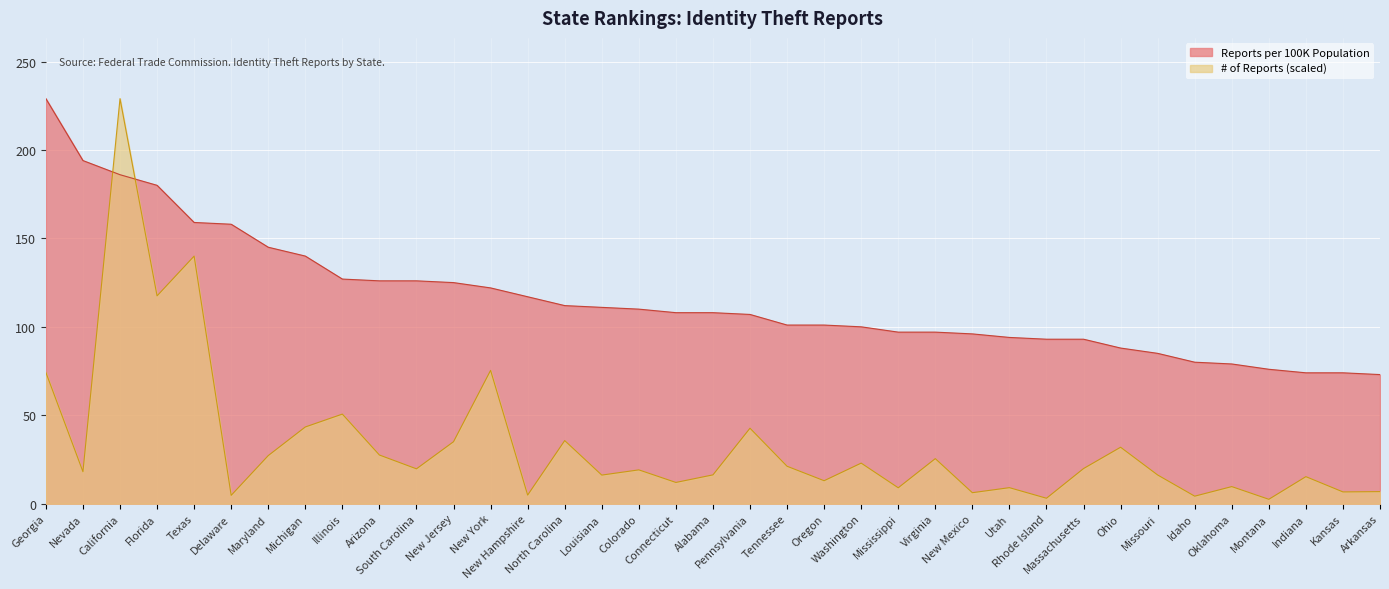

At Maryland, list the series in order from smallest to largest.

# of Reports (thousands), Reports per 100K Population